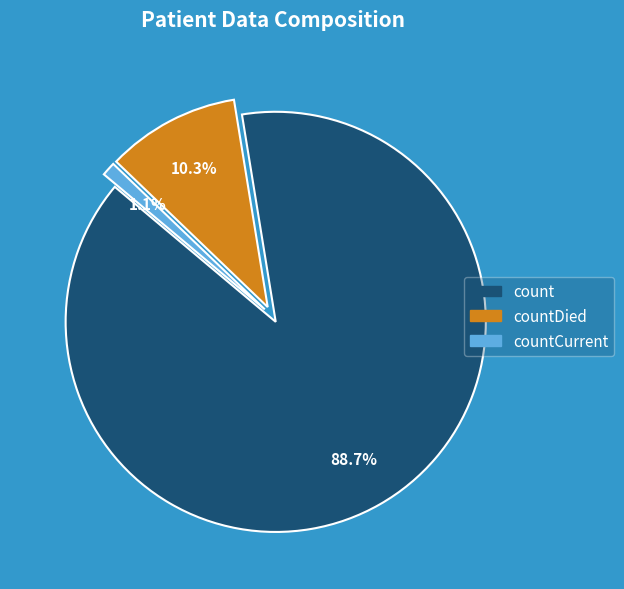

Is there a majority slice in this chart?

Yes